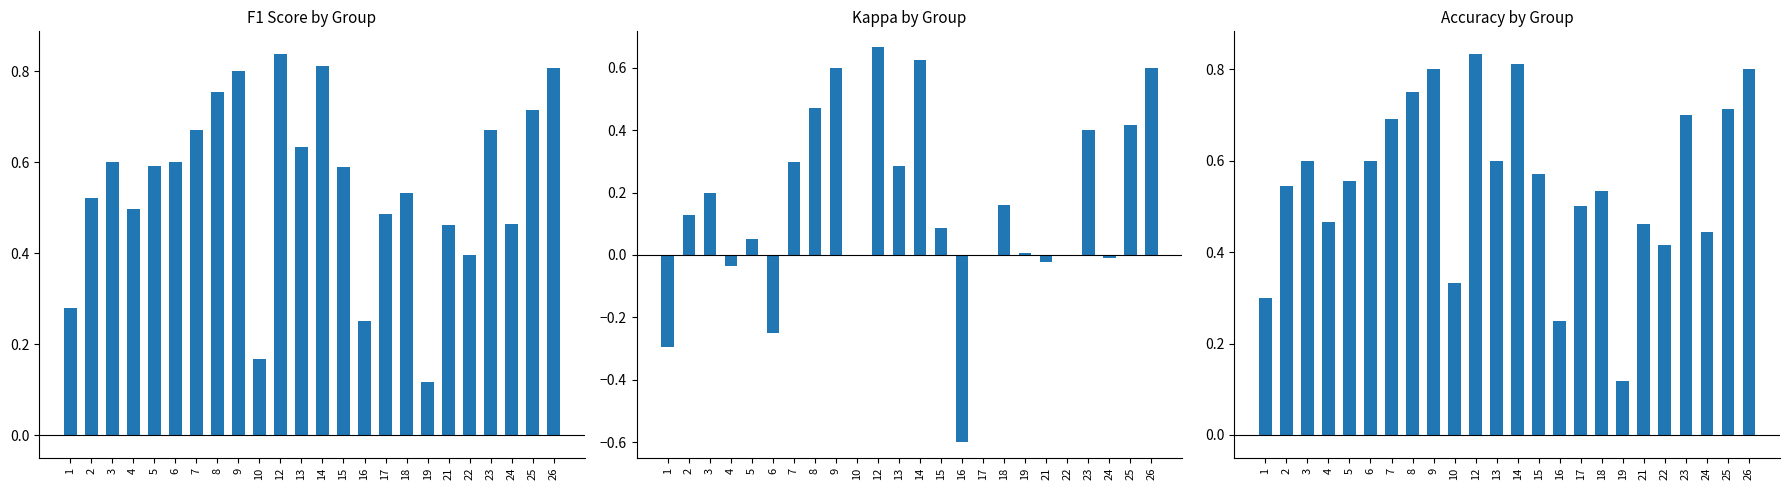

What is the spread (max minus min) of values at 12?

0.2